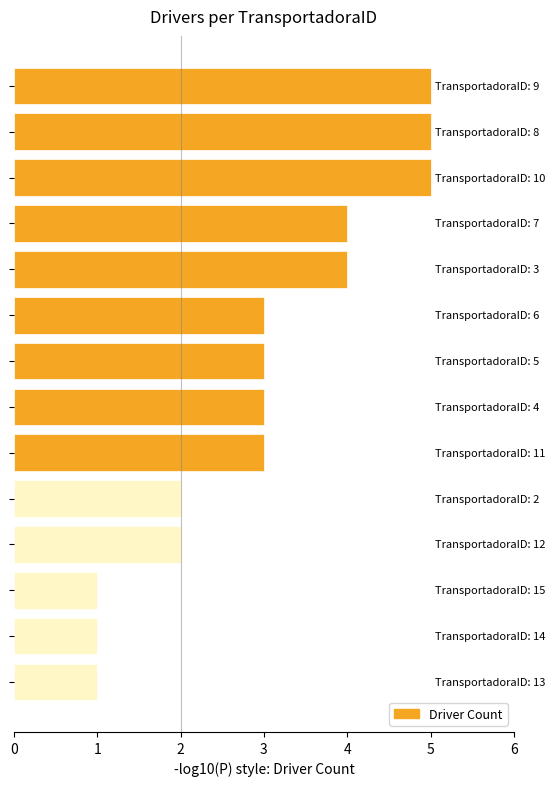

Reading bottom to top, list all the values displayed in this chart.

1	1	1	2	2	3	3	3	3	4	4	5	5	5